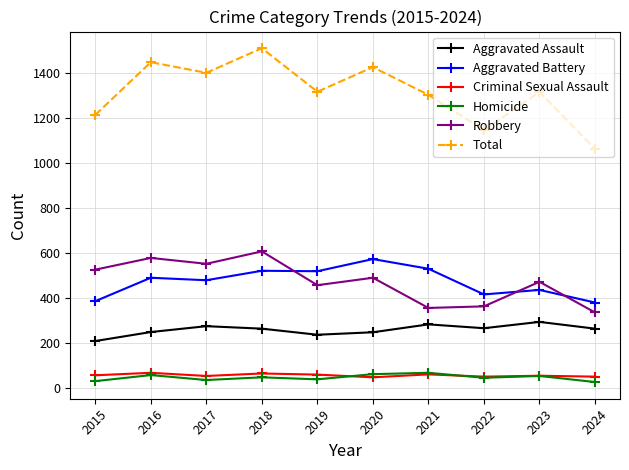

What is the value of the Aggravated Assault point at the 7th from the left?

284